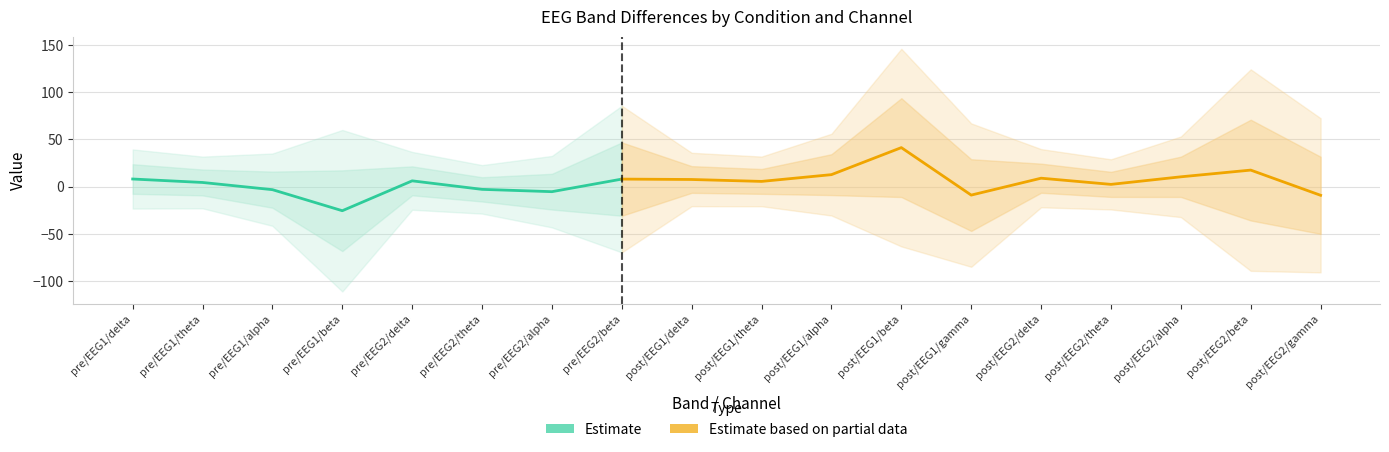

In diff, how many points are higher than both neighbors (excluding endpoints)?

5